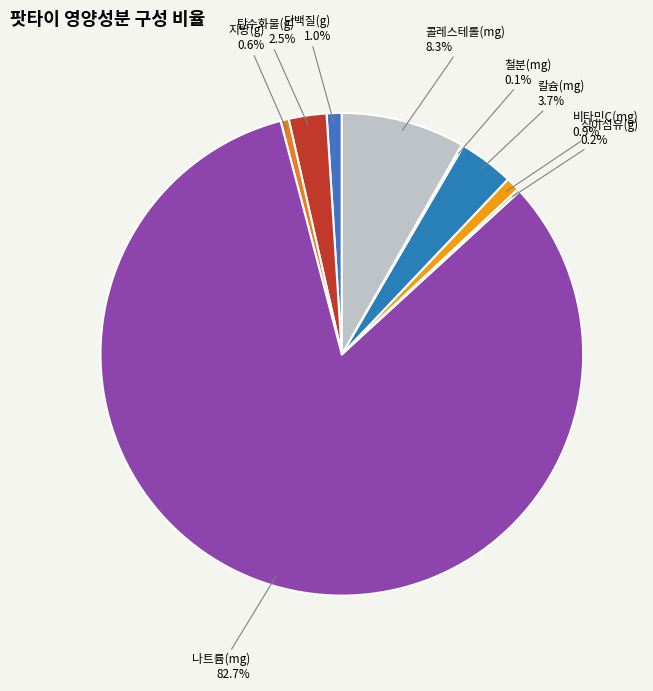

Does 나트륨(mg) represent more than half of the total?

Yes